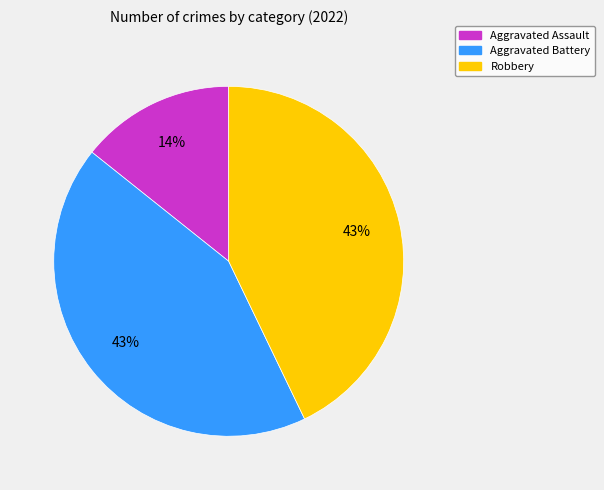

Is there any slice that represents more than half of the pie?

No